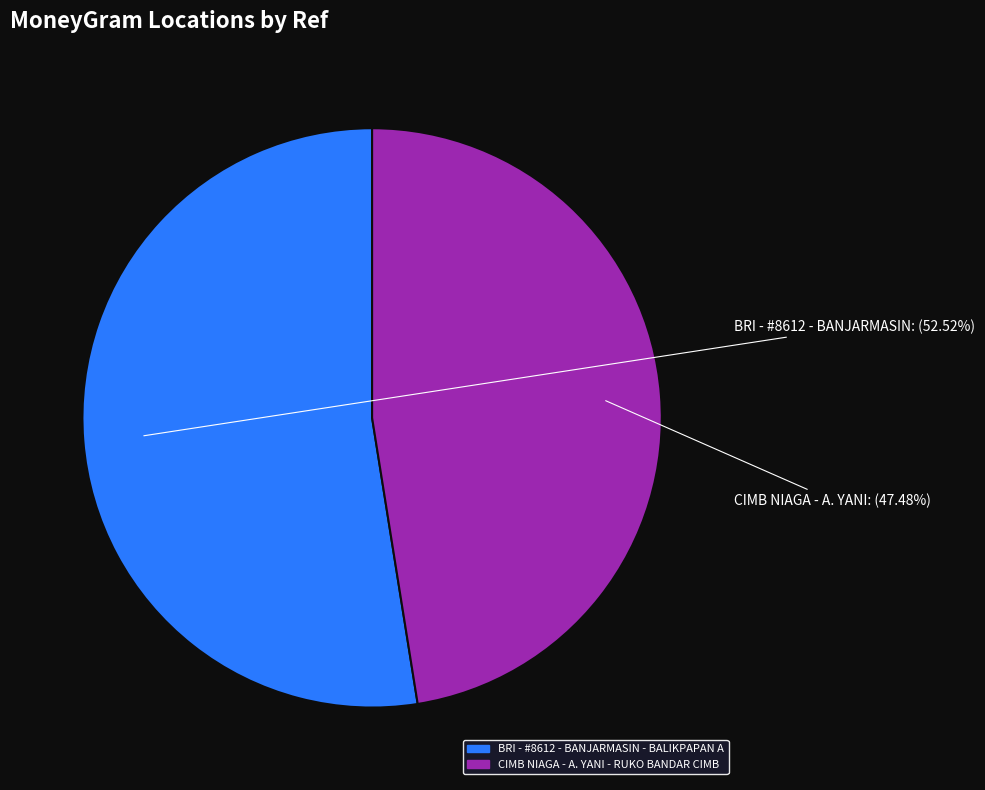

What percentage is the CIMB NIAGA - A. YANI - RUKO BANDAR CIMB slice, to the nearest percent?

47%